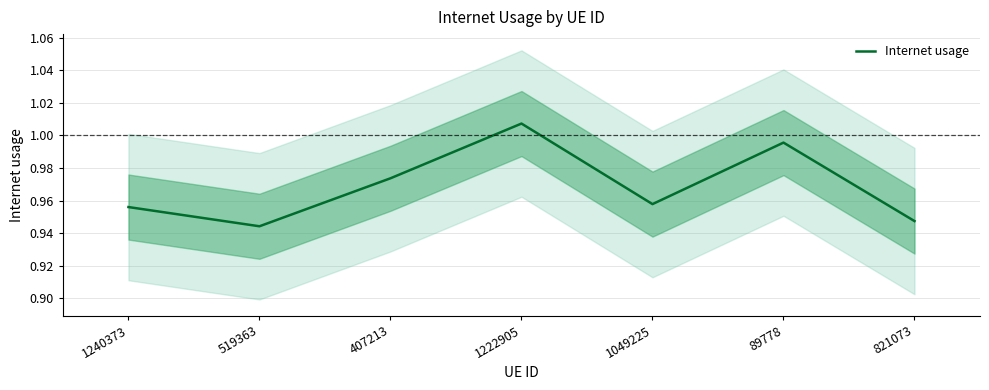

The value at 821073 is 0.9. True or false?

True